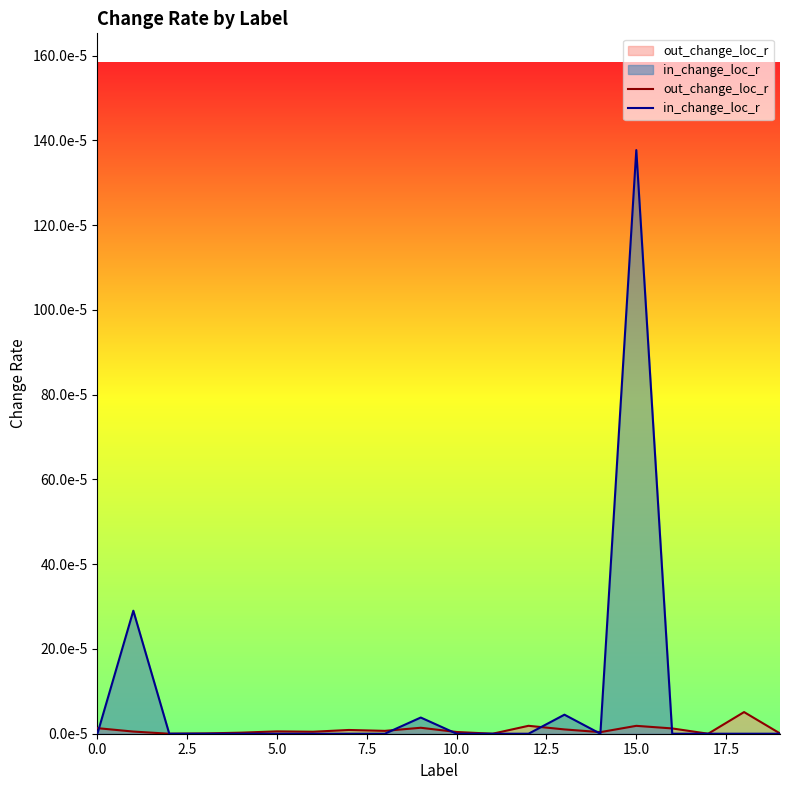

True or false: out_change_loc_r has more than 2 interior local peaks.

True